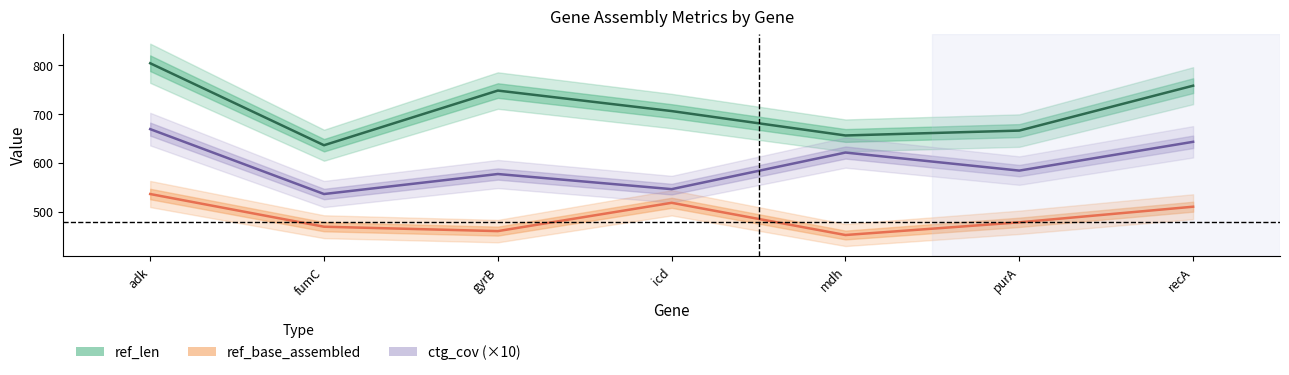

What is the label of the 3rd point from the right?

mdh